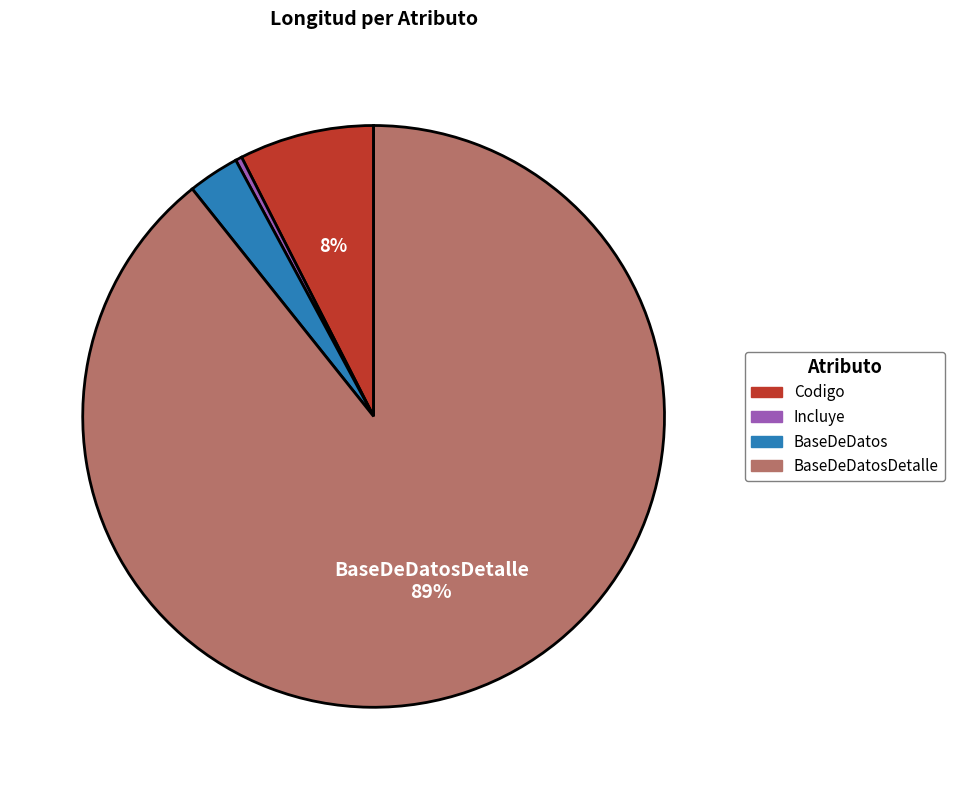

How many slices are in this pie chart?

4